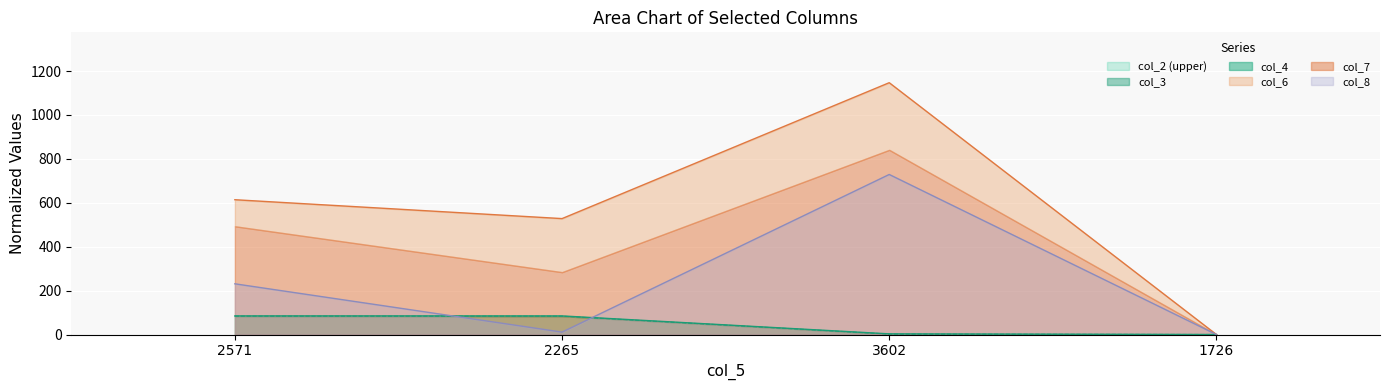

True or false: col_8 and col_3 cross at least once.

True